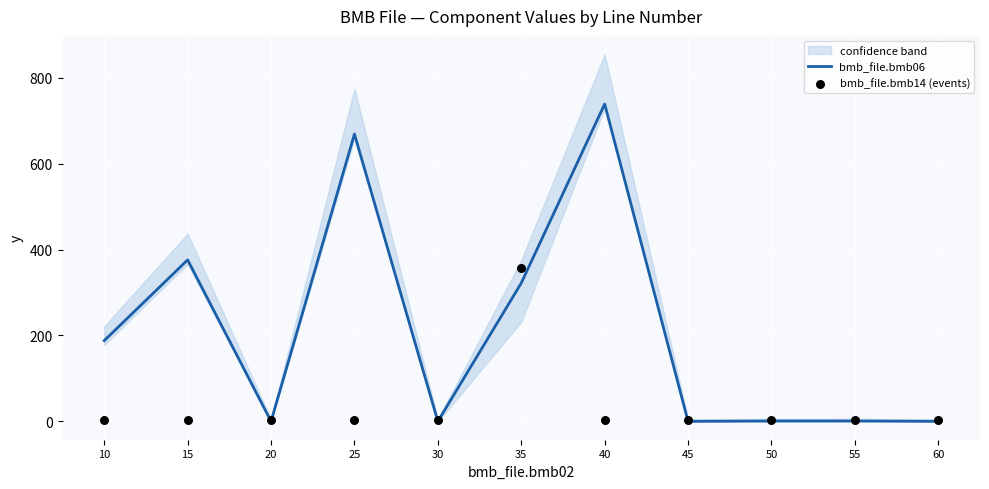

At which category is the sum across all series the highest?

40